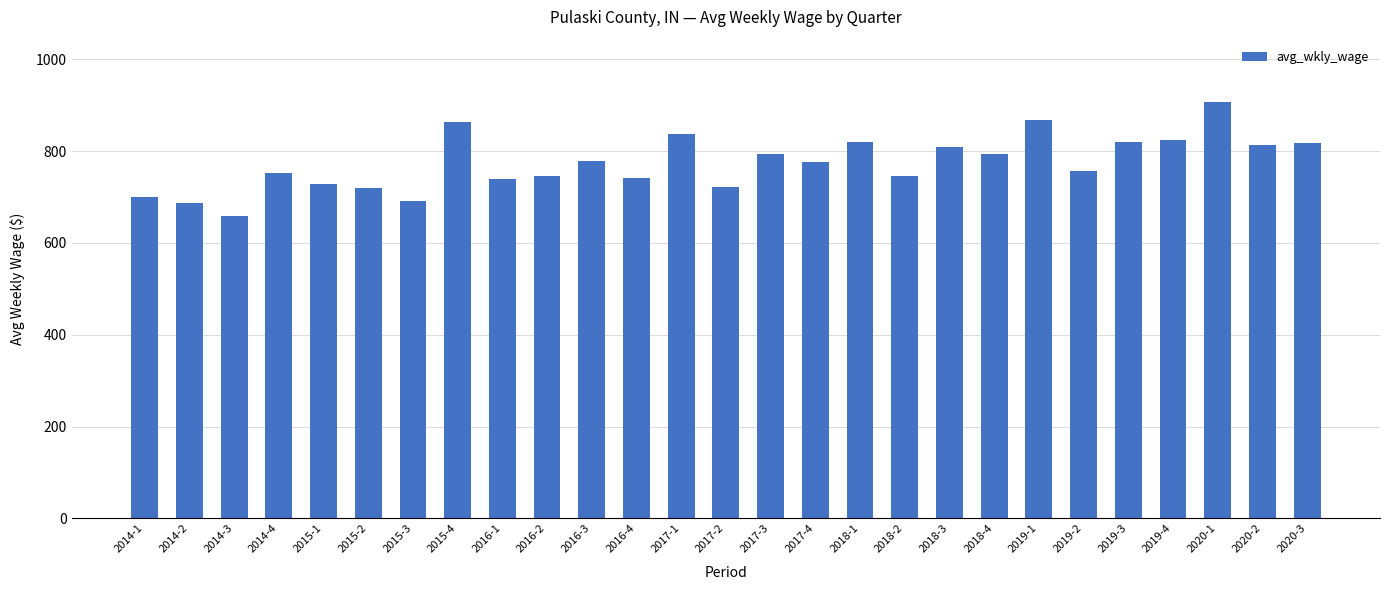

What is the ratio of the value at 2016-4 to the value at 2014-3?

1.1